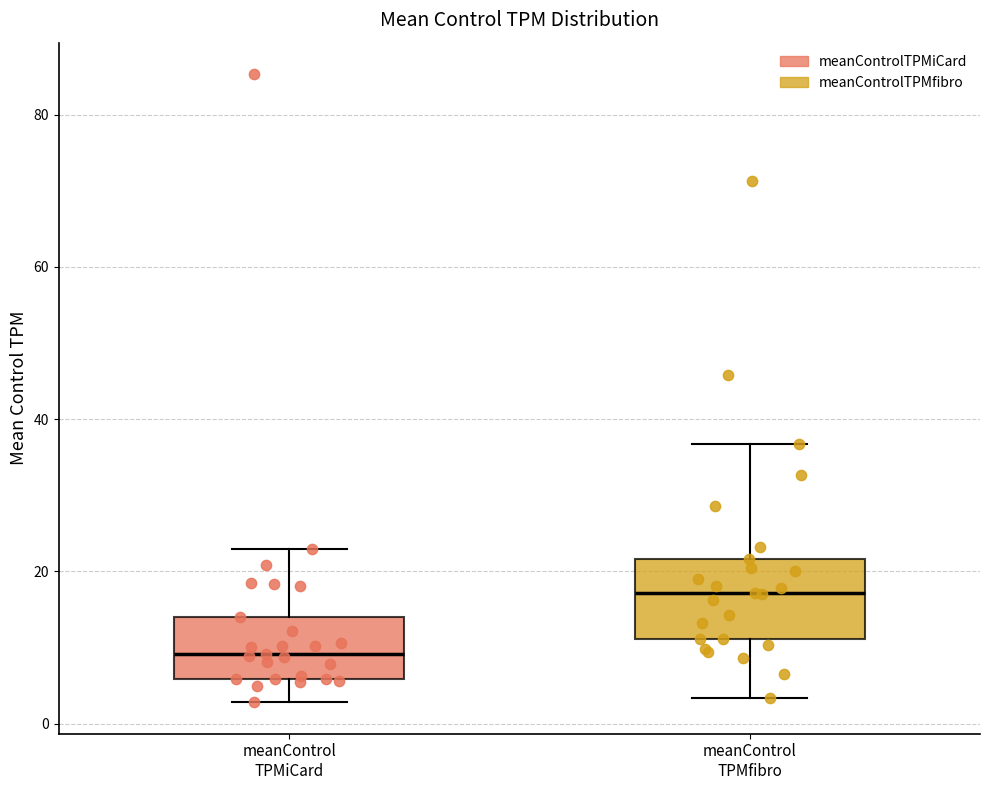

Where is the upper edge of the box for meanControl TPMiCard on the y-axis? The values are not printed on the chart, so give them approximately, as read against the axis.

14